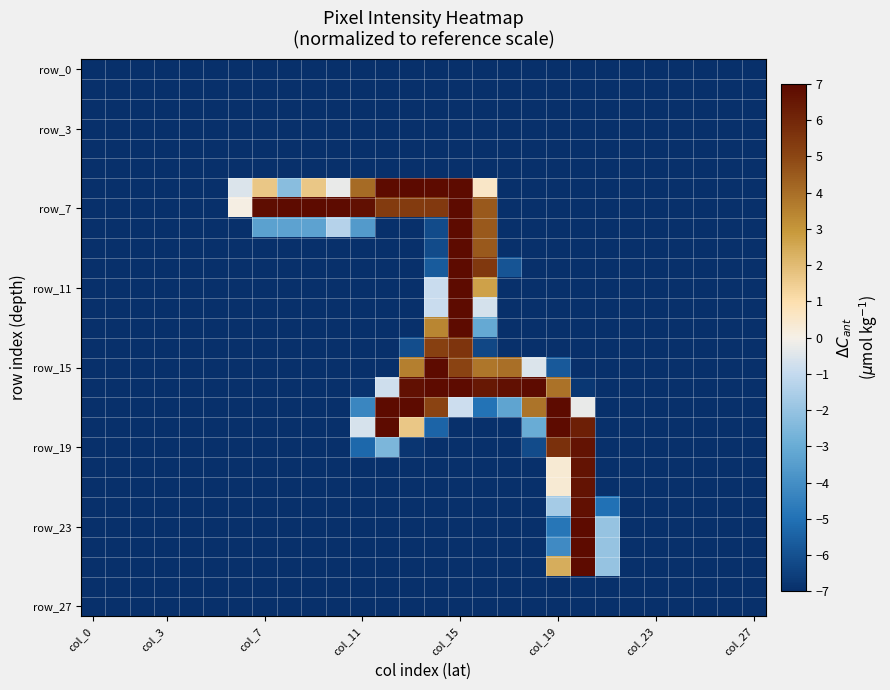

At how many categories does at least one series exceed 2?

14